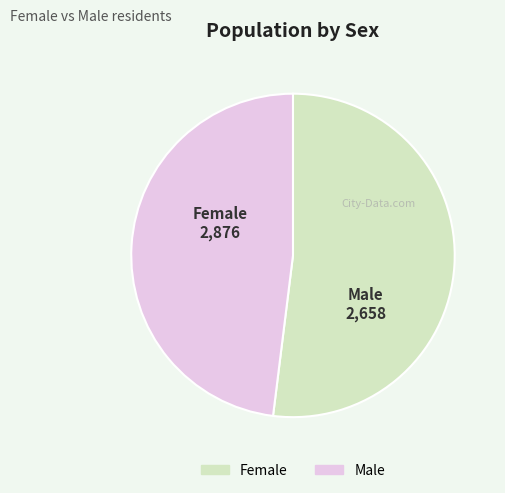

Which slice is the largest?

Female